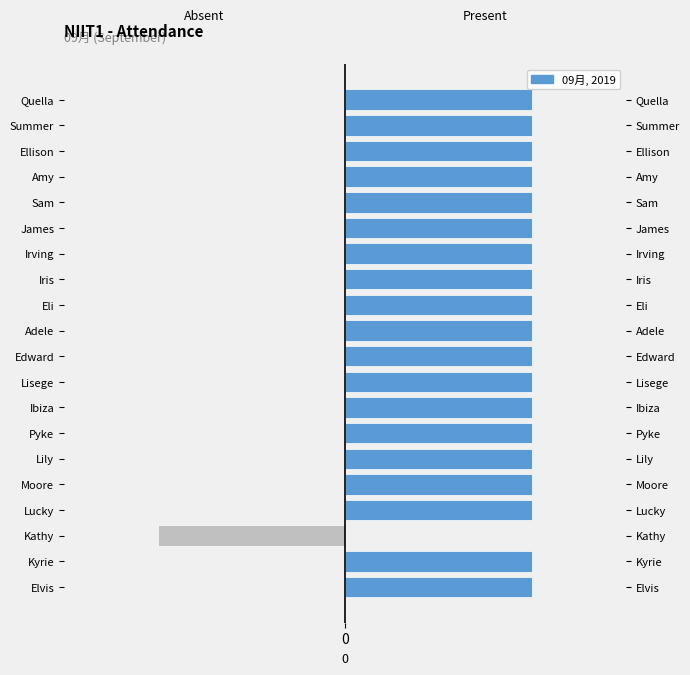

Which series changed the most between James and Quella?

09月 Attendance